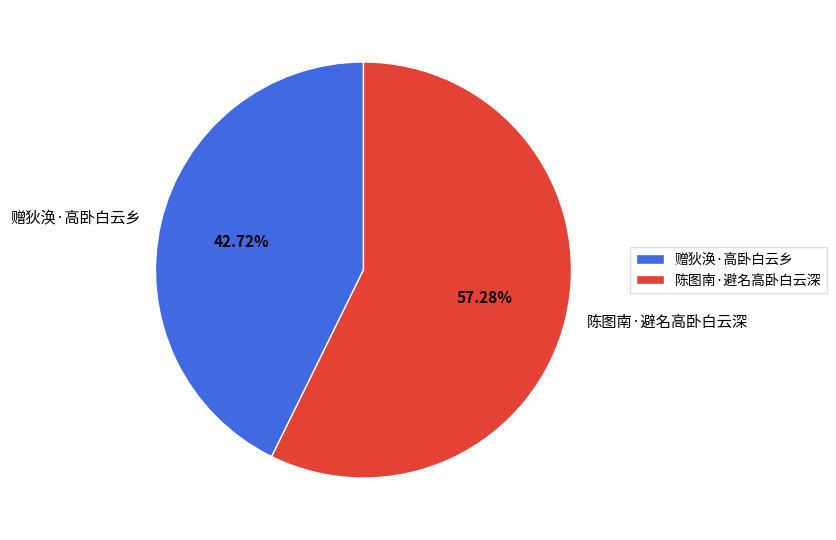

What portion of the pie excludes 陈图南·避名高卧白云深?

42.7%